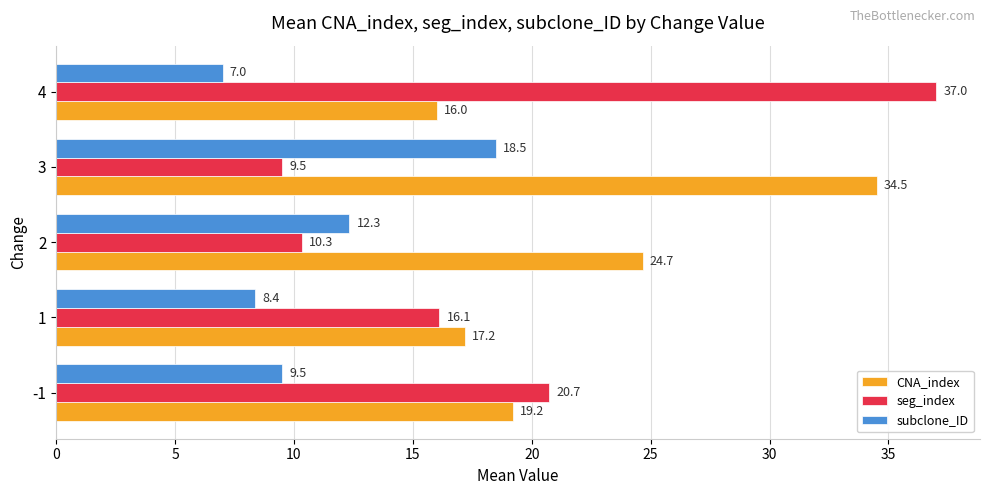

What are all the series names shown in the legend?

CNA_index, seg_index, subclone_ID